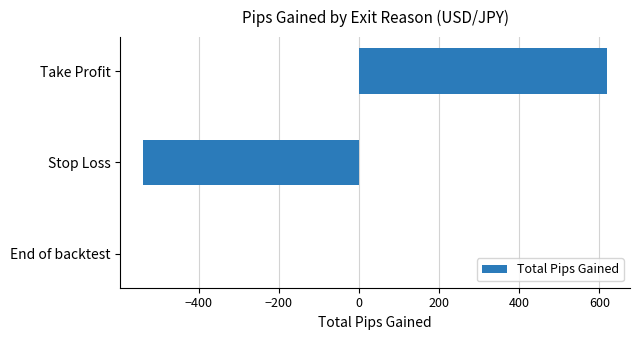

Which label corresponds to the largest value in the chart?

Take Profit